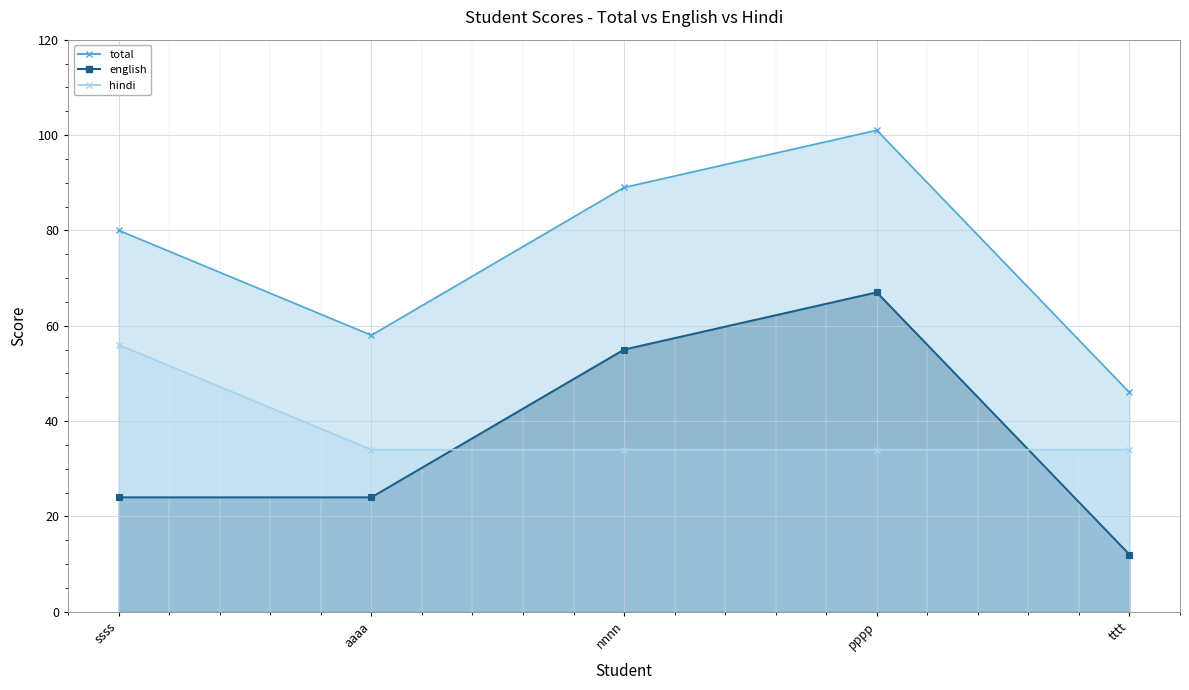

What is the difference between the hindi values at aaaa and ssss?

22